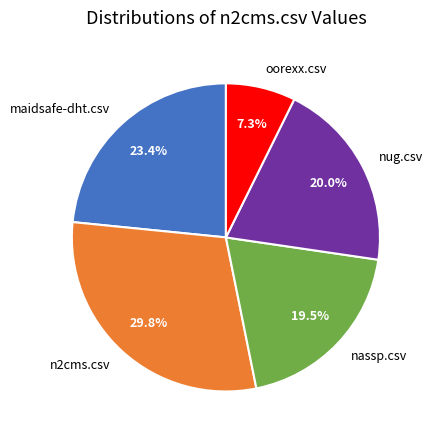

Which slice is the smallest?

oorexx.csv